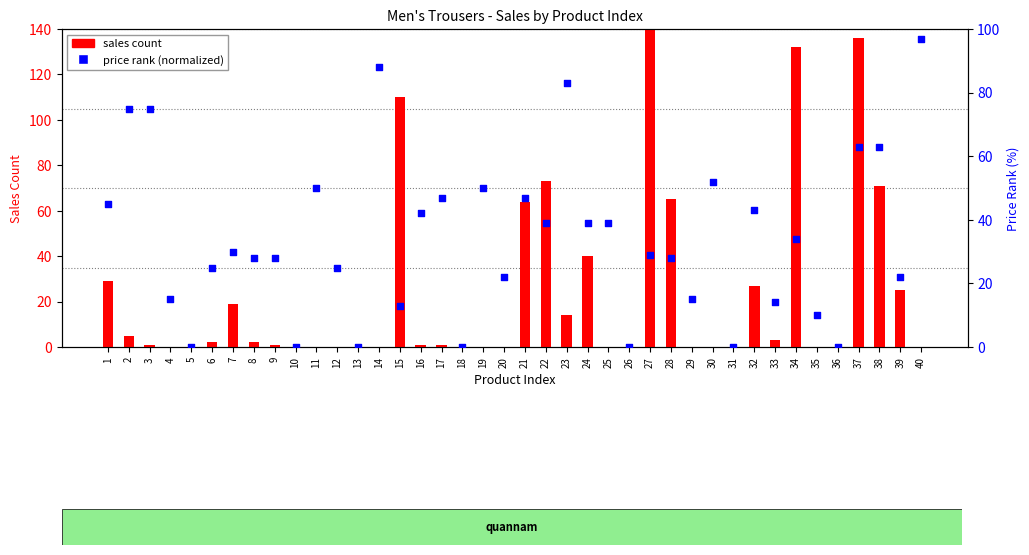

Which series has the largest total across all categories?

price rank (normalized)